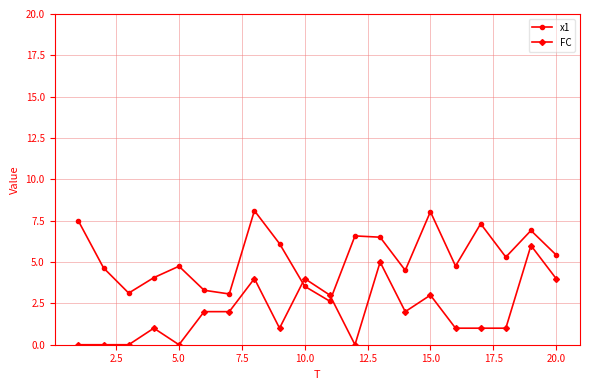

What is the maximum value for FC?

6.0